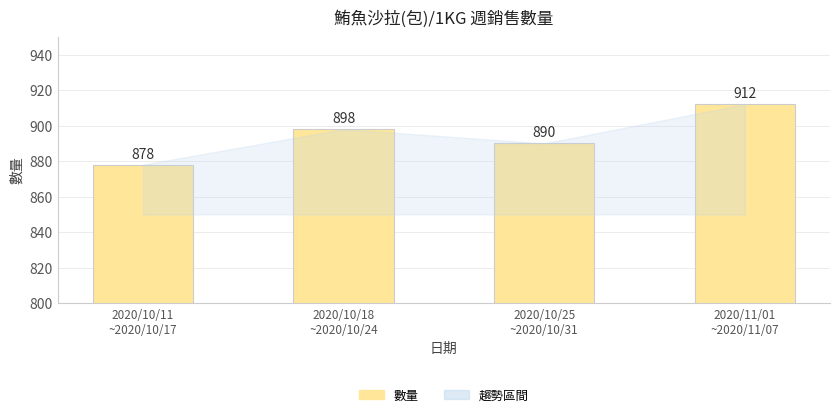

What is the difference between the second highest and minimum values?

20